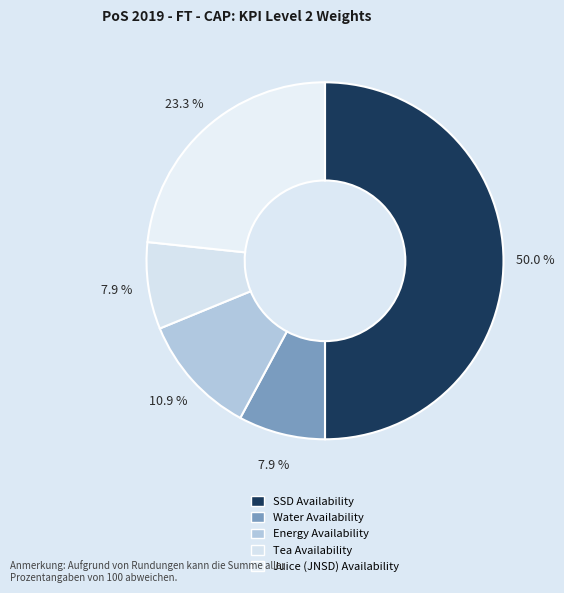

How many segments does this pie chart have?

5